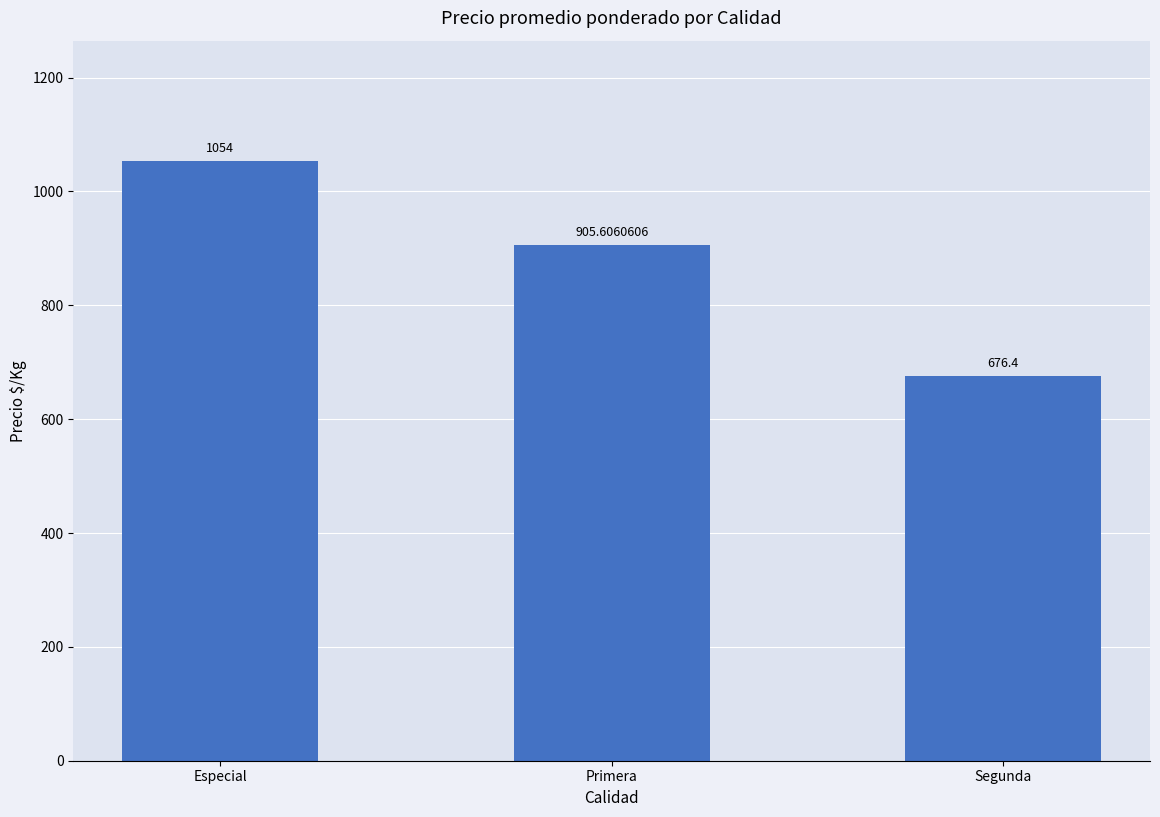

How many values are below 905?

1